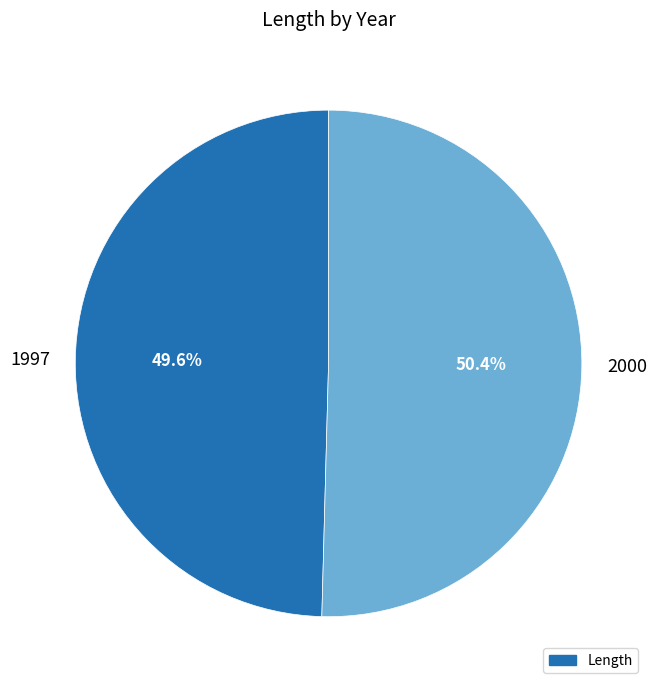

Approximately how many times larger is the value at 2000 compared to 1997?

1.0